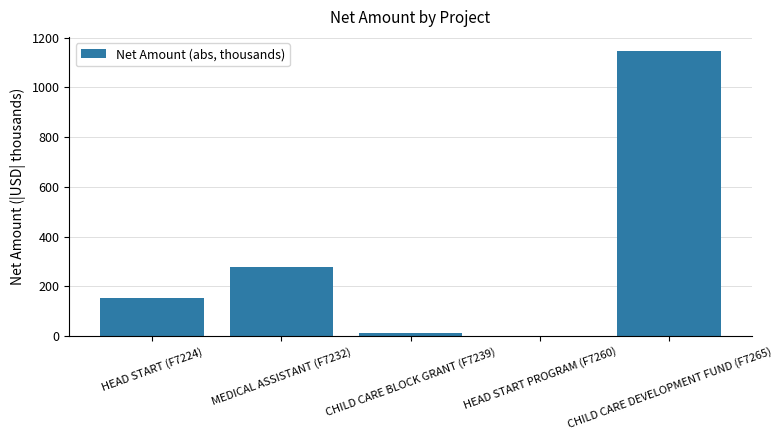

The chart shows a value of 12.0 at CHILD CARE BLOCK GRANT (F7239). True or false?

True